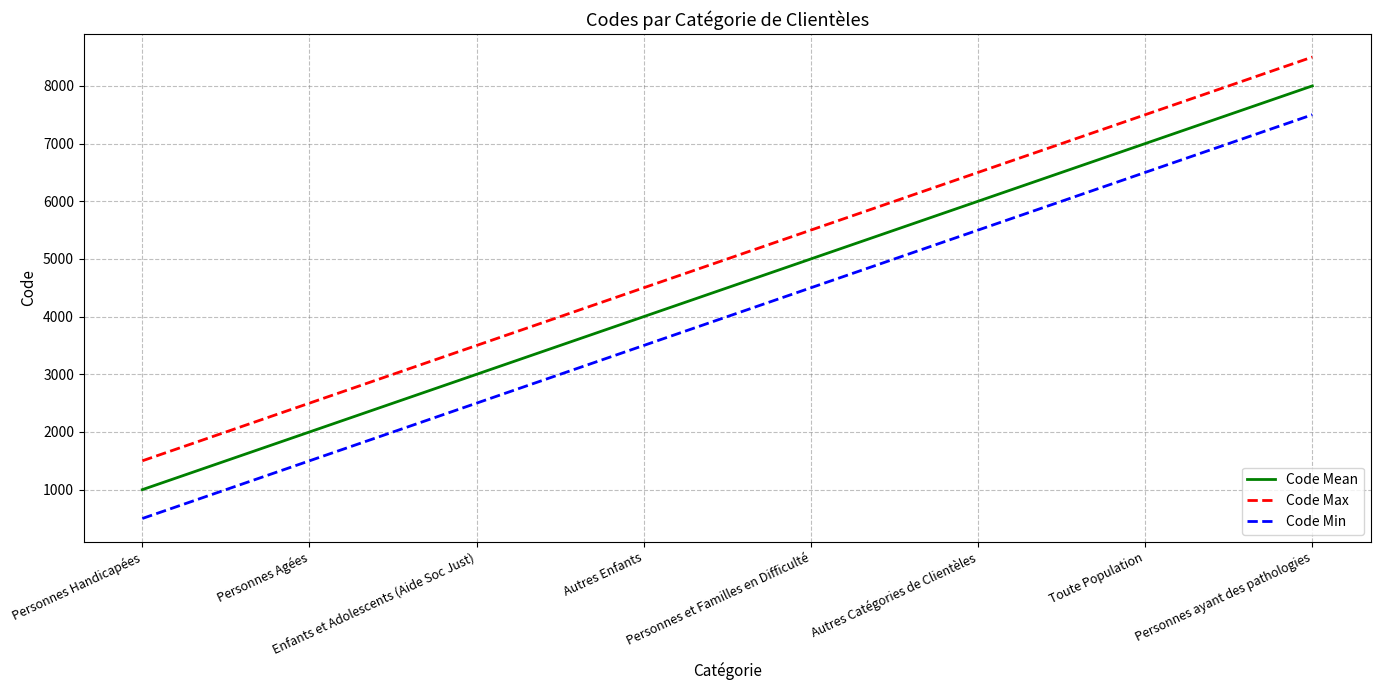

True or false: Code Mean and Code Max cross at least once.

False